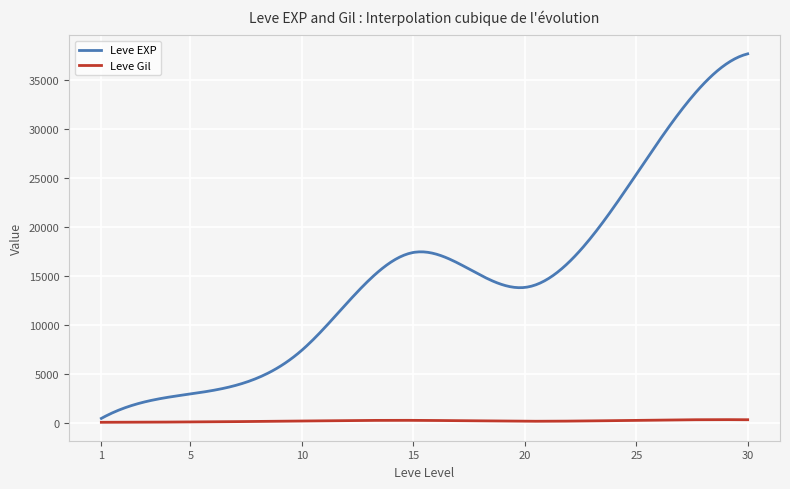

Which series has the largest total across all categories?

Leve EXP